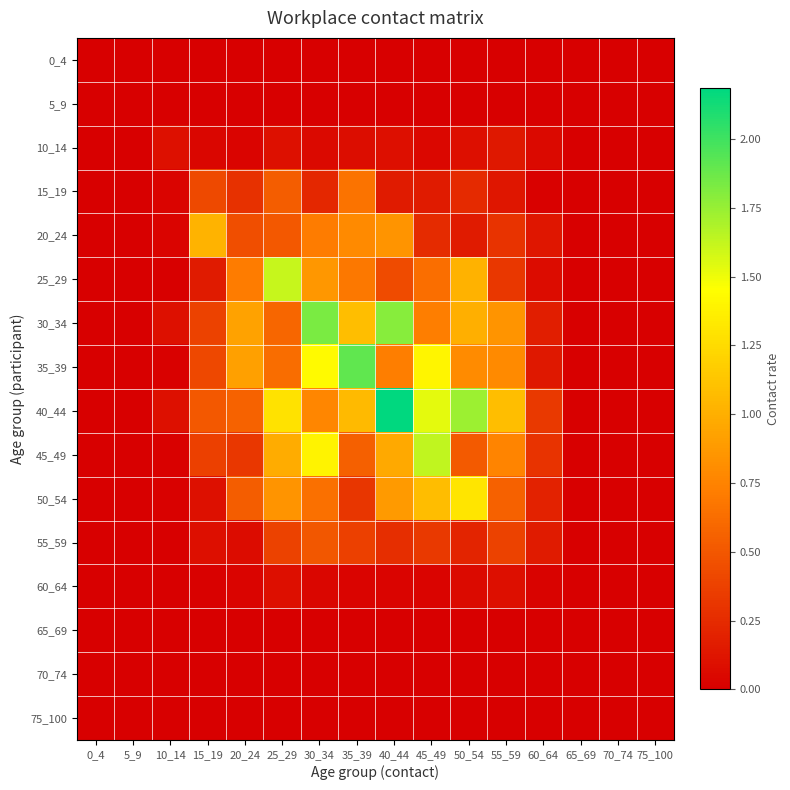

What is the difference between the highest and lowest values at 10_14?

0.1